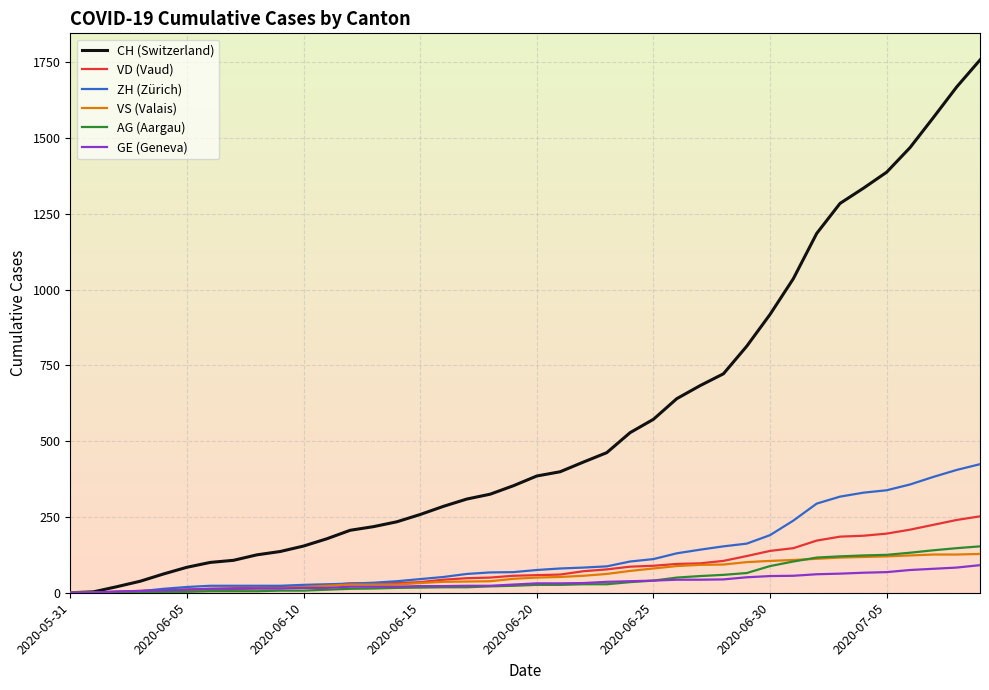

What is the highest value of the VS (Valais) series?

128